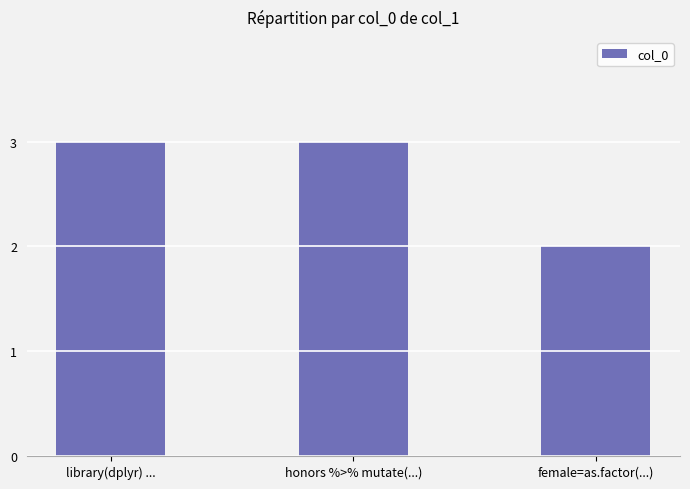

What is the greatest value displayed?

3